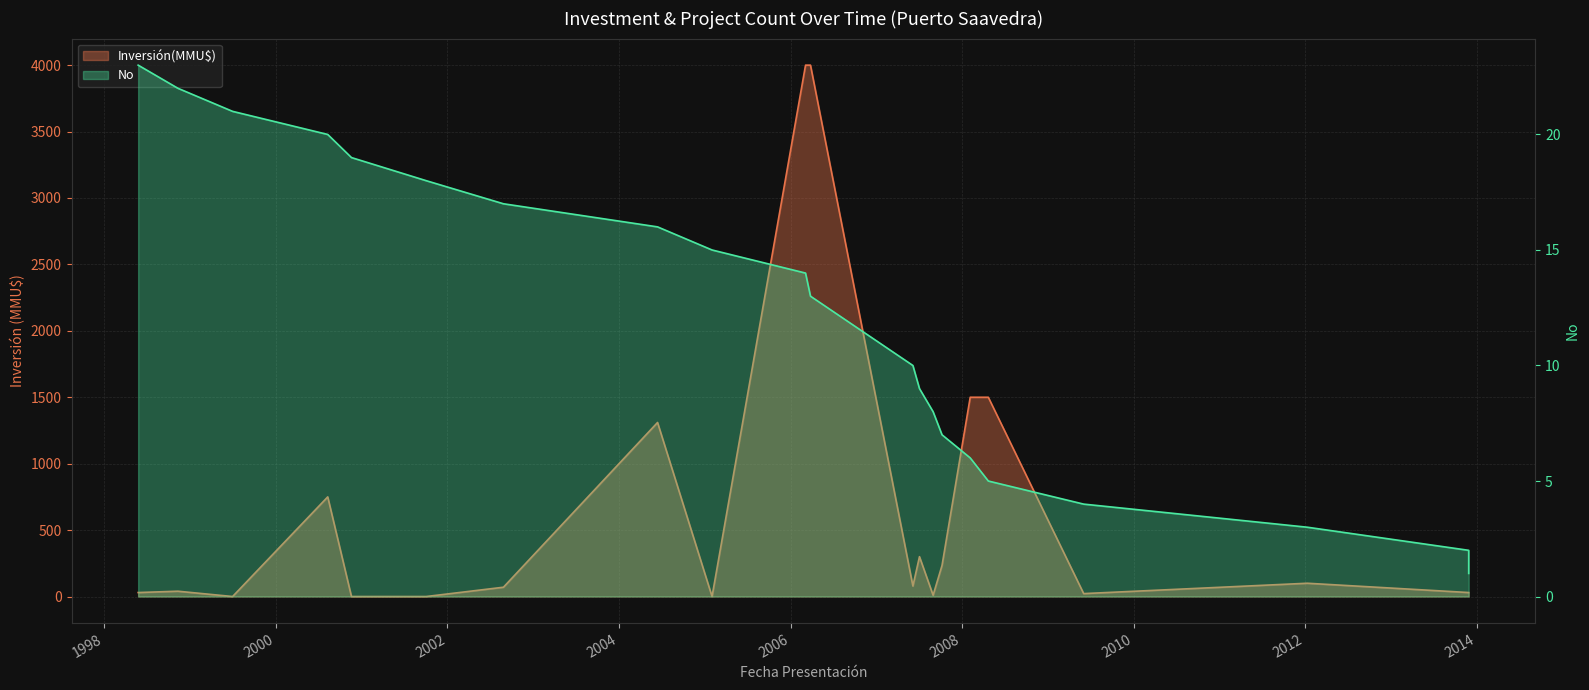

True or false: No and Inversión(MMU$) cross at least once.

True